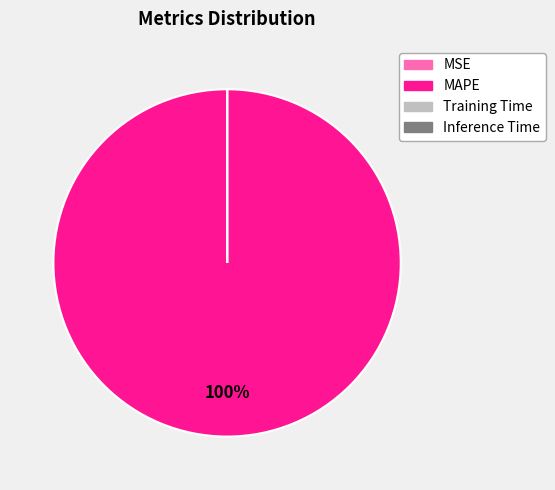

To the nearest percent, what is the average slice percentage?

25%